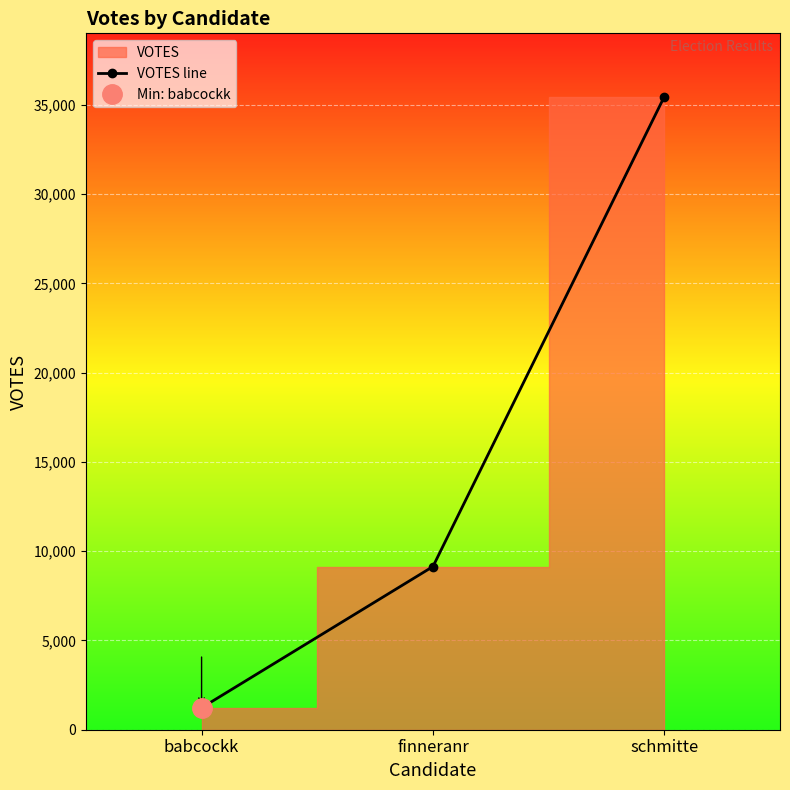

Reading left to right, extract all data points from this chart.

babcockk=1228	finneranr=9141	schmitte=35466